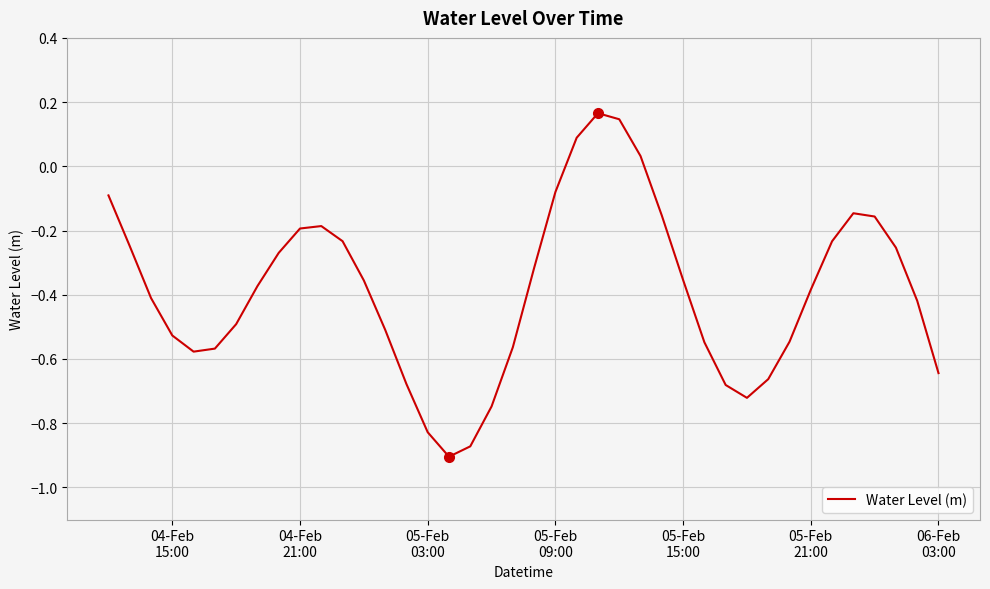

True or false: the data has more than 0 interior local peaks.

True